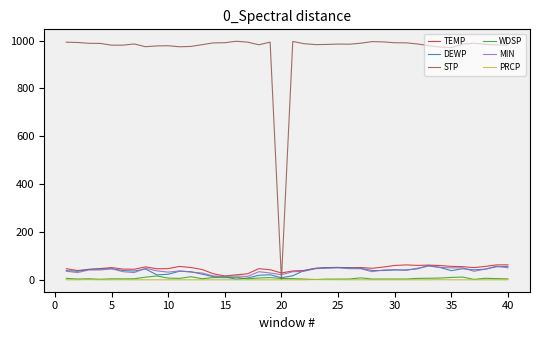

Which series has the largest total across all categories?

STP